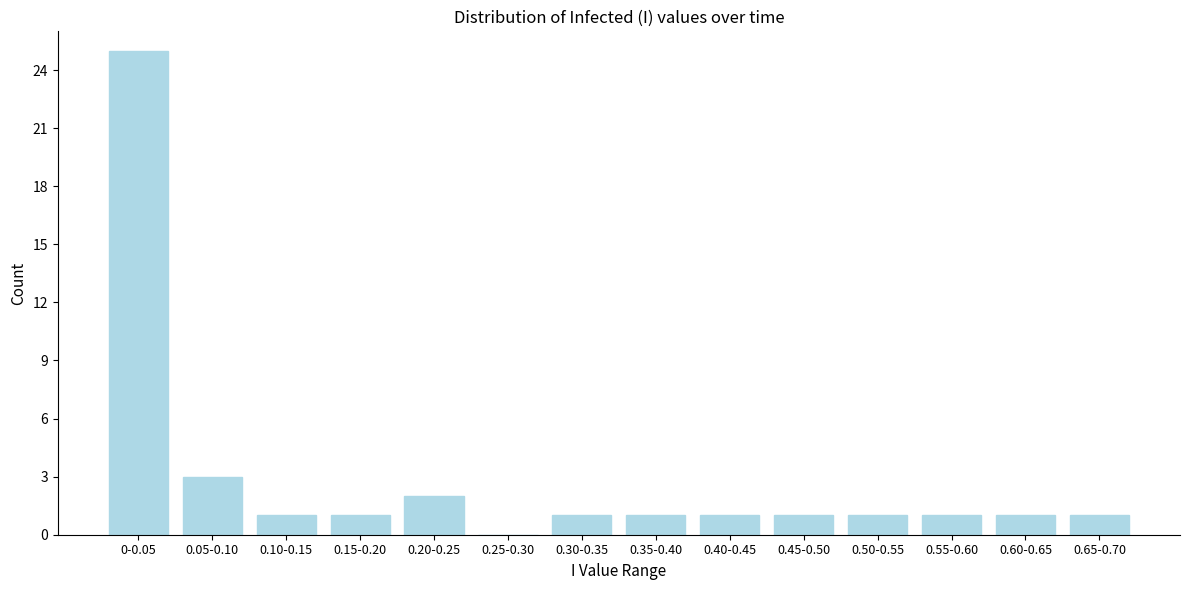

Reading left to right, list all the values displayed in this chart.

0-0.05=25	0.05-0.10=3	0.10-0.15=1	0.15-0.20=1	0.20-0.25=2	0.25-0.30=0	0.30-0.35=1	0.35-0.40=1	0.40-0.45=1	0.45-0.50=1	0.50-0.55=1	0.55-0.60=1	0.60-0.65=1	0.65-0.70=1